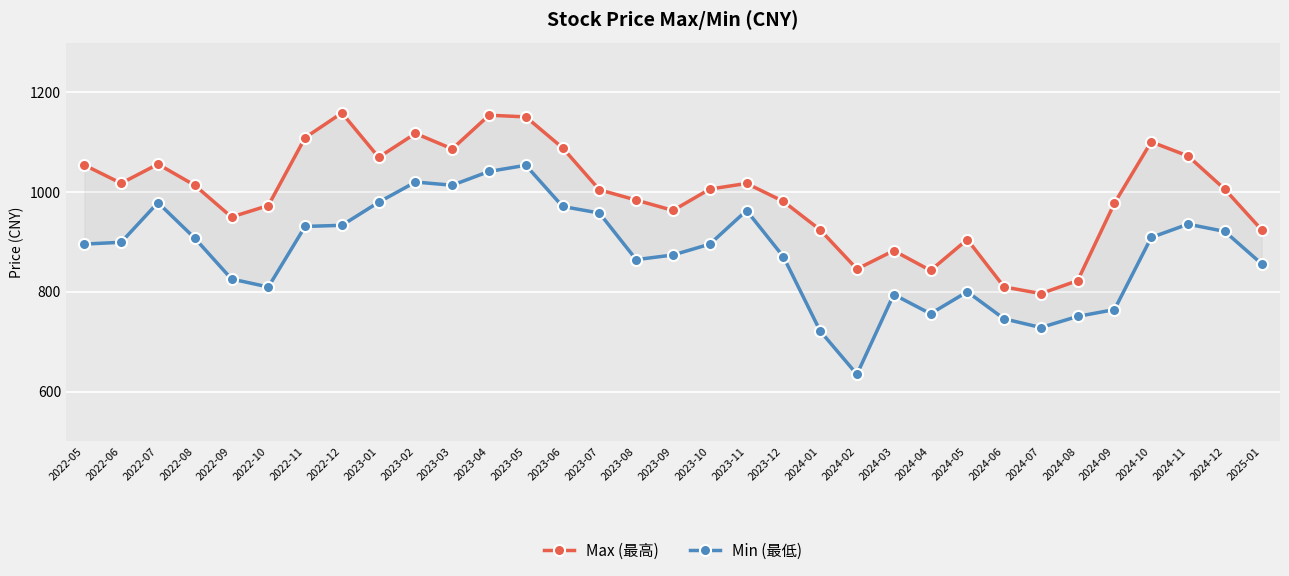

How many lines are shown in the chart?

2